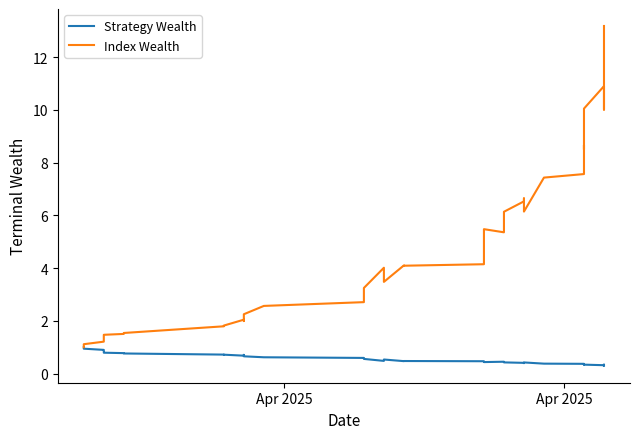

Rank the series by their maximum value, from highest to lowest.

Index Wealth, Strategy Wealth